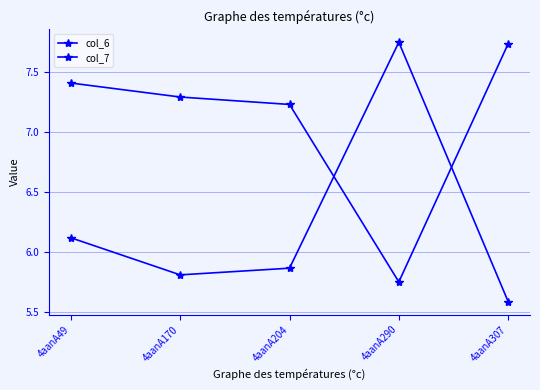

Count the number of categories in the chart.

5